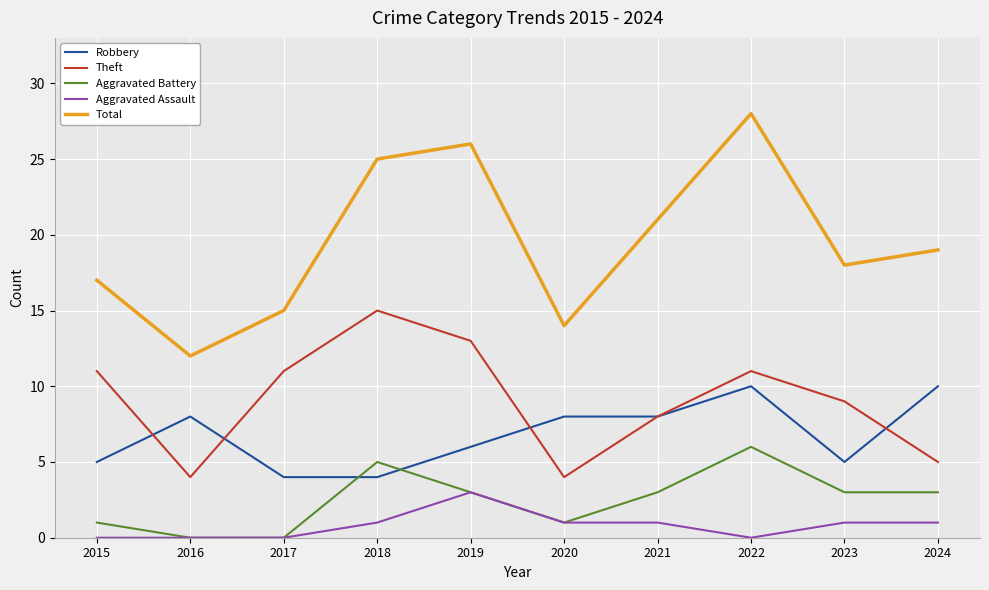

At how many categories does at least one series exceed 4?

10